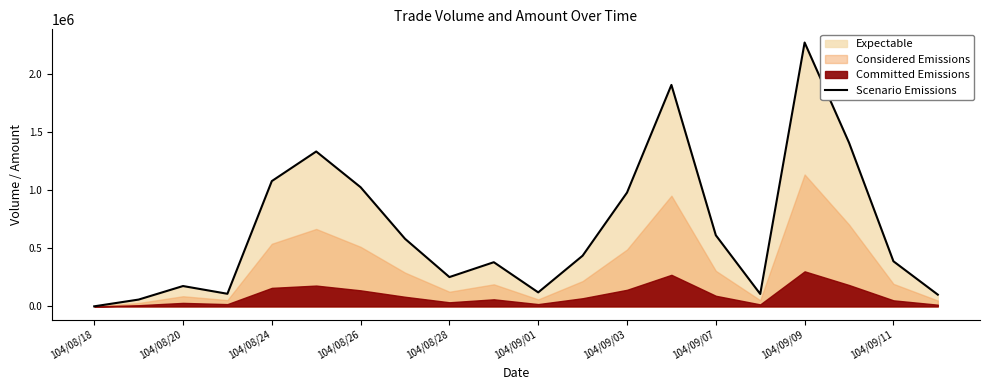

Where is Scenario Emissions nearest to the value 1135770?

104/08/24